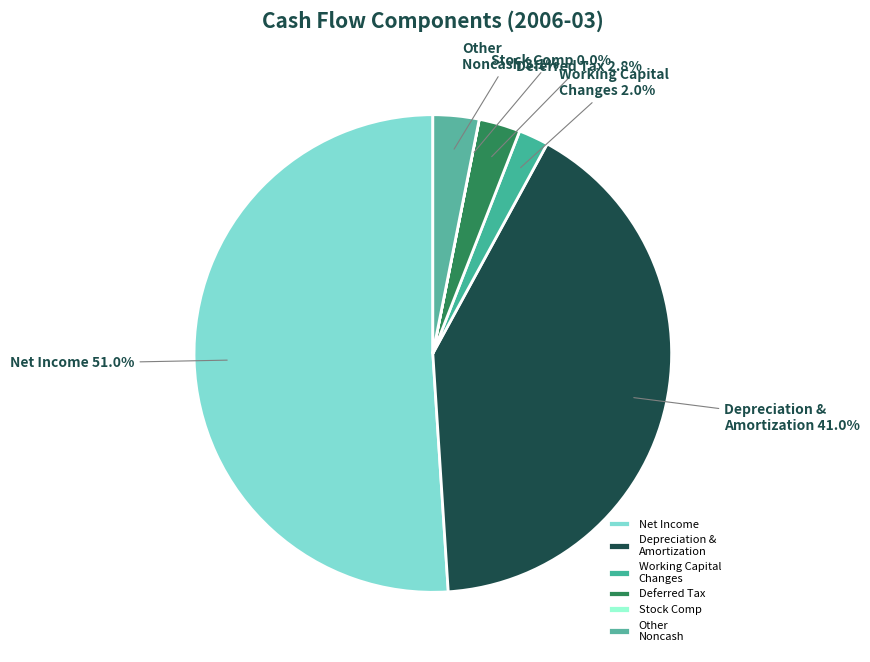

How much of the chart is everything except Depreciation & Amortization?

59.0%